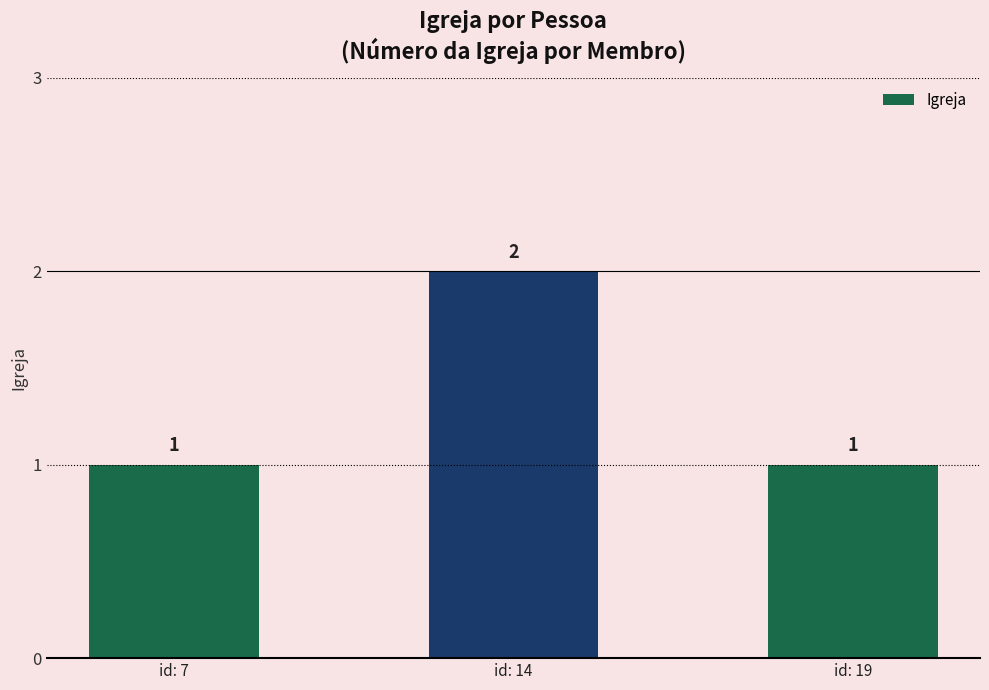

Approximately how many times larger is the value at id: 14 compared to id: 19?

2.0